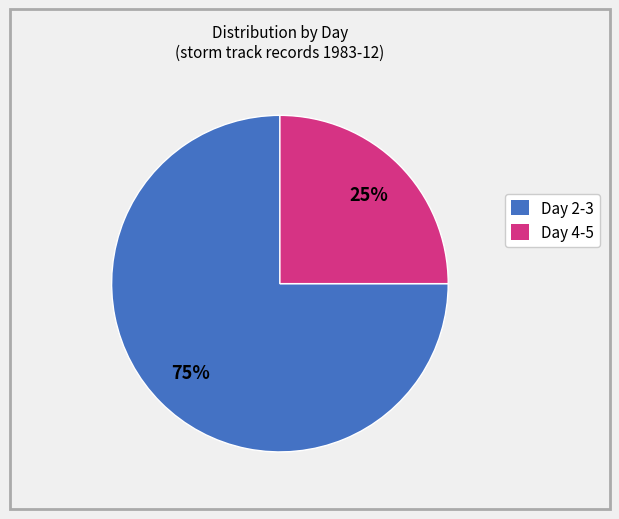

Does any single category account for the majority?

Yes